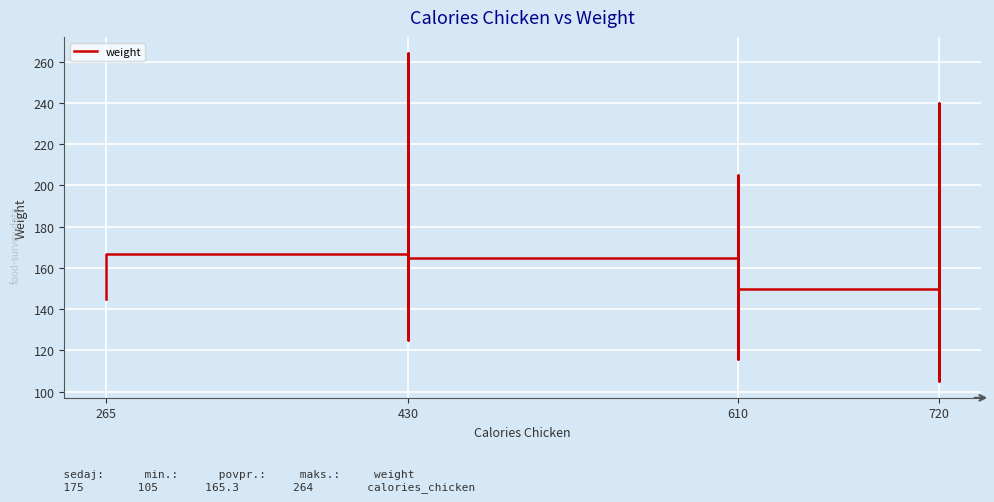

What is the sum of all values?

6612